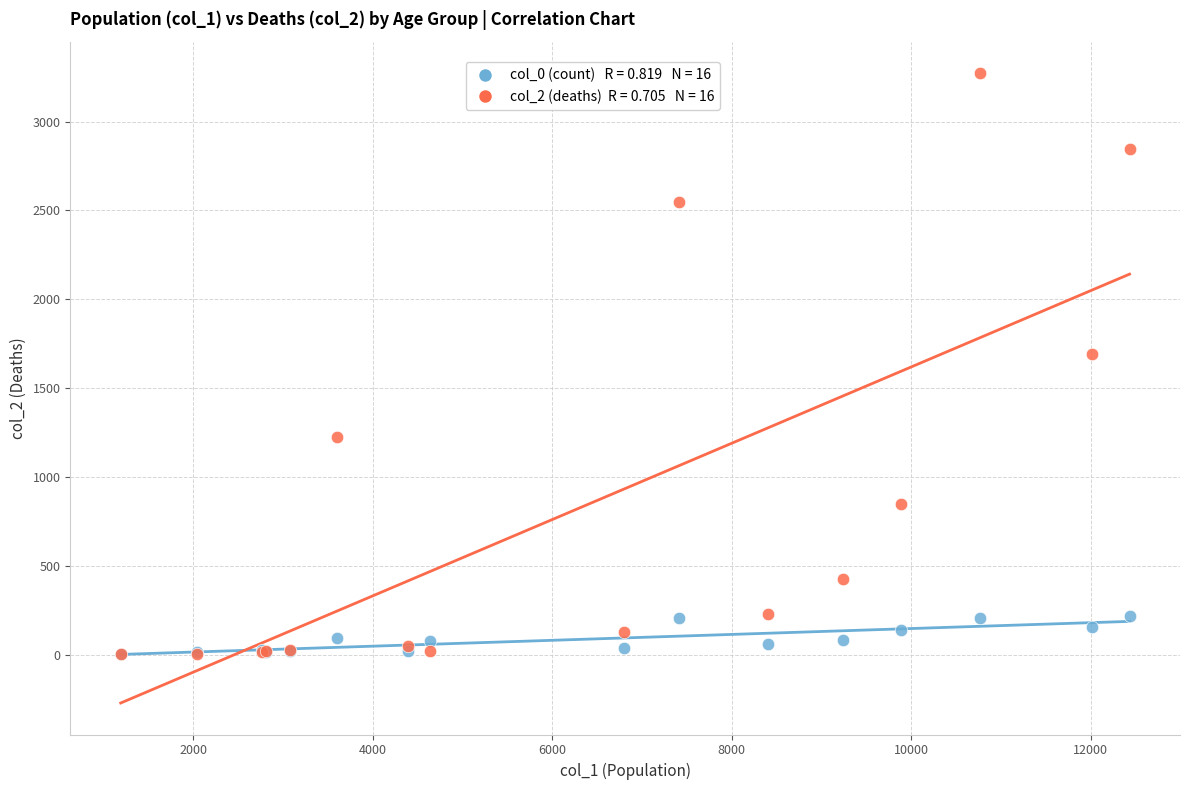

Across all series, what Y value is closest to 1638?

1690